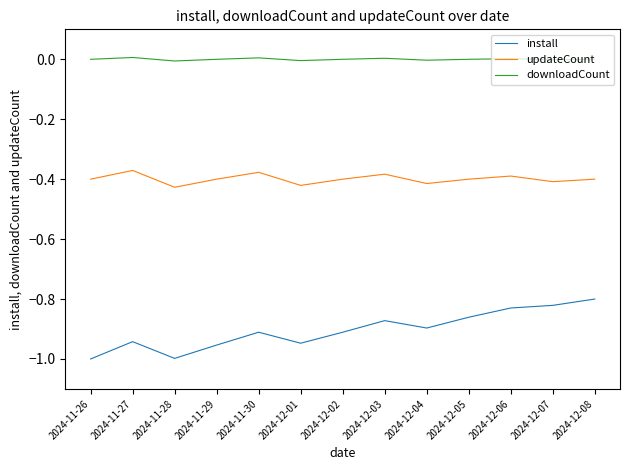

Which series has the largest total across all categories?

downloadCount